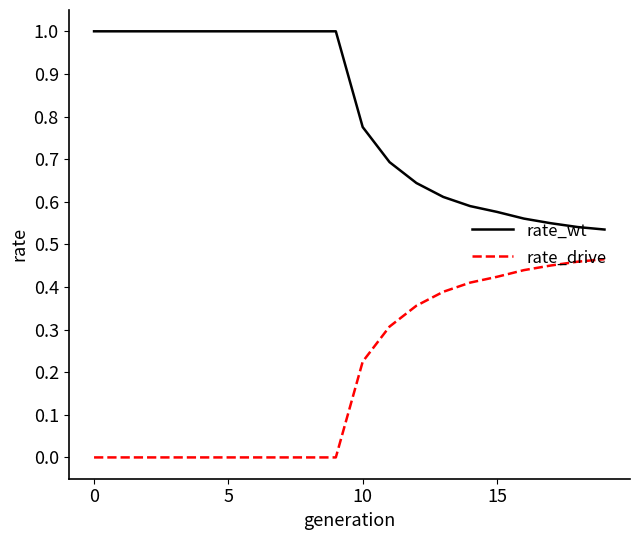

List the series in order of their peak value, lowest first.

rate_drive, rate_wt